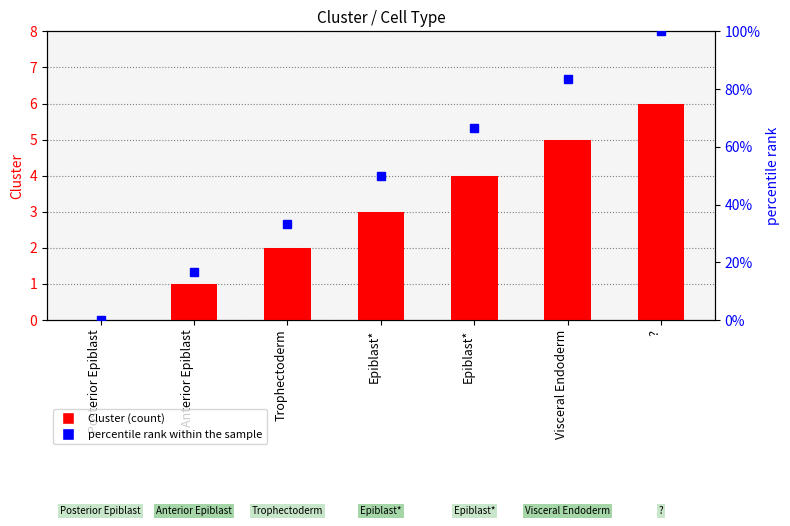

Reading left to right, what are all the values shown in this chart?

Cluster: 0.0	1.0	2.0	3.0	4.0	5.0	6.0
percentile rank within the sample: 0.0	16.7	33.3	50.0	66.7	83.3	100.0